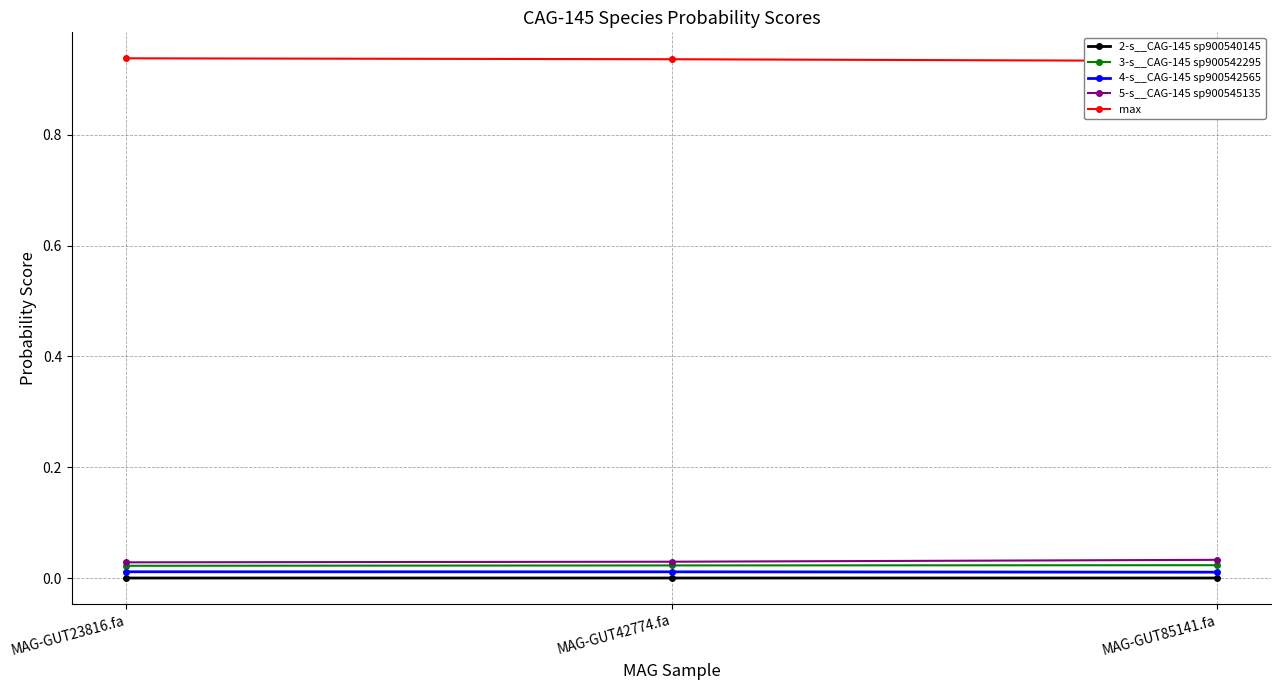

Is the value of 2-s__CAG-145 sp900540145 at MAG-GUT85141.fa greater than the value of max at MAG-GUT85141.fa?

No